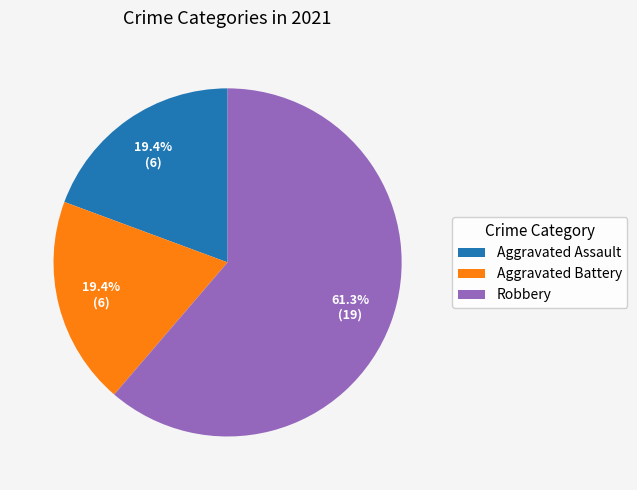

Is Robbery the majority of the pie?

Yes